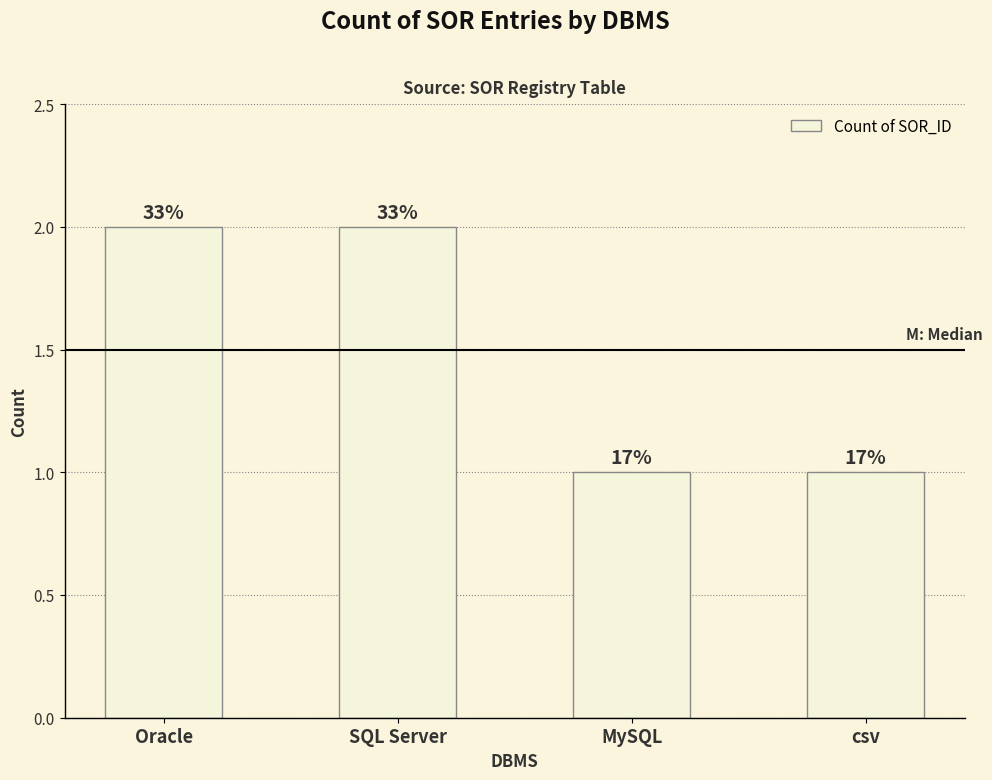

Does the chart contain any negative values?

No